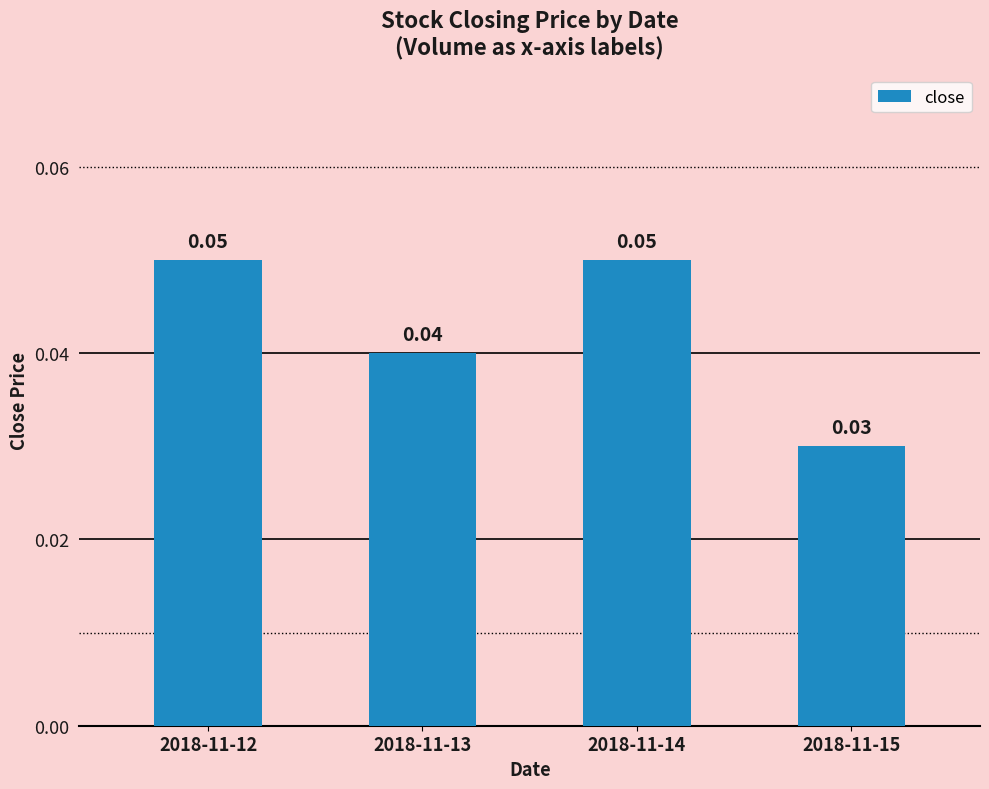

Count the values in the range 0 to 1.

4